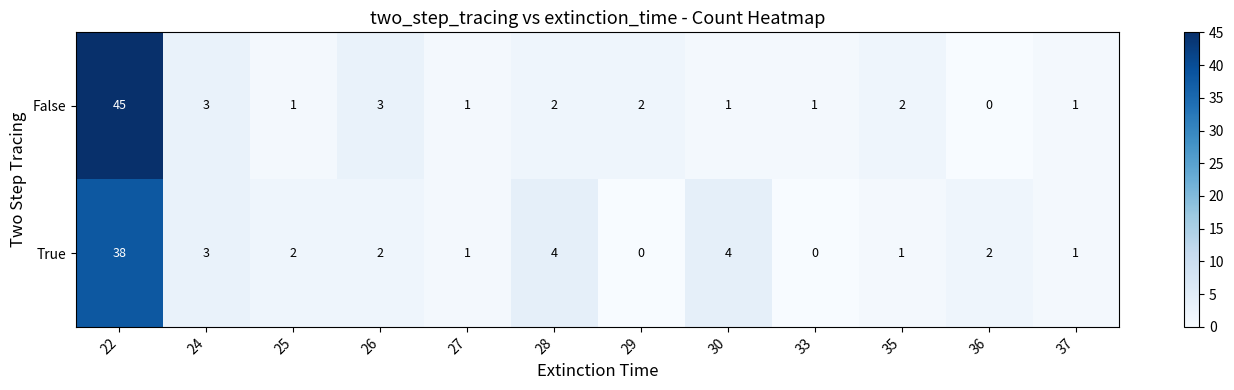

How many categories are shown in the chart?

12